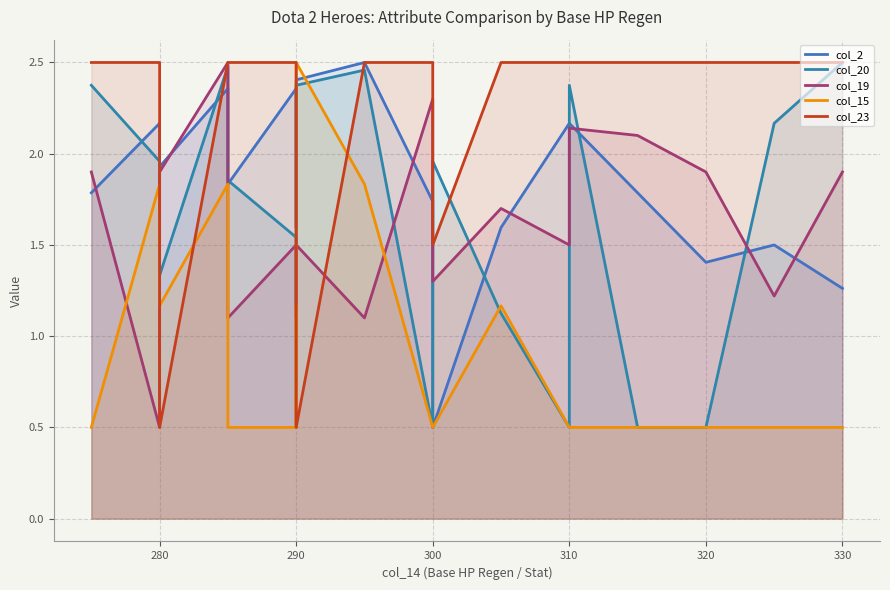

What are all the series names shown in the legend?

col_2, col_20, col_19, col_15, col_23